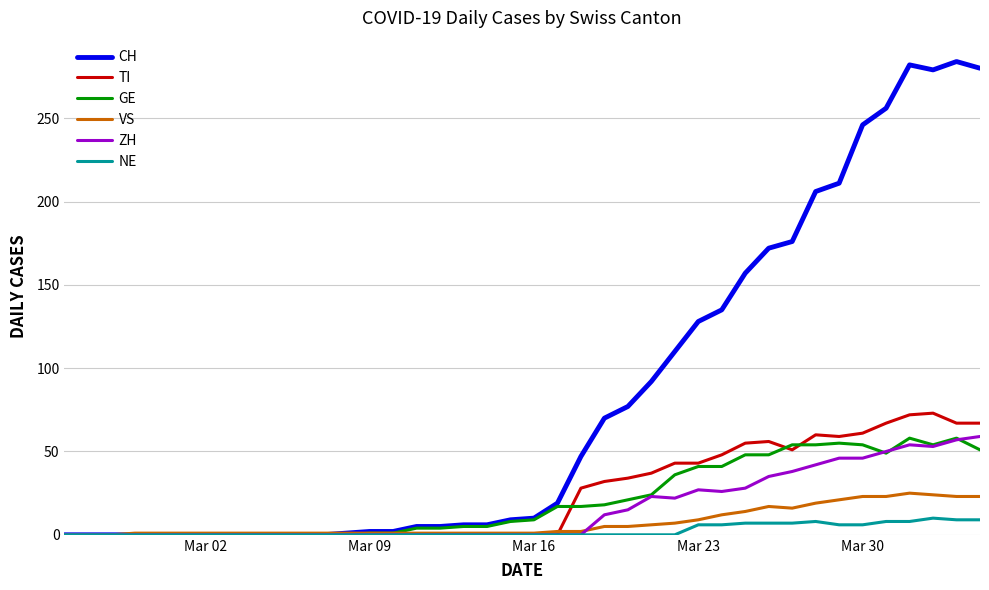

True or false: ZH and GE cross at least once.

True